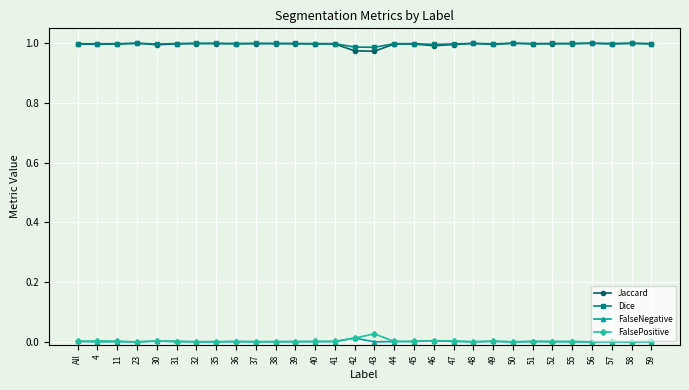

The value of FalsePositive at 41 is 0.0. True or false?

True